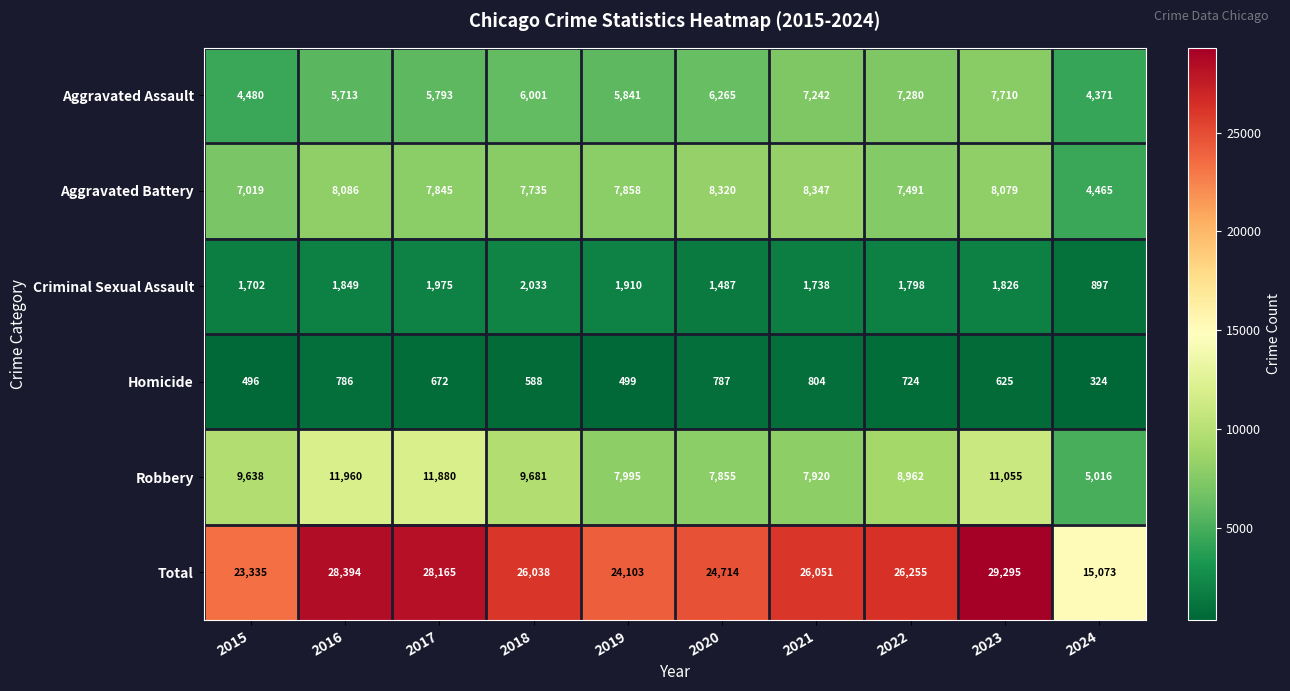

What is the maximum value shown in the chart?

29295